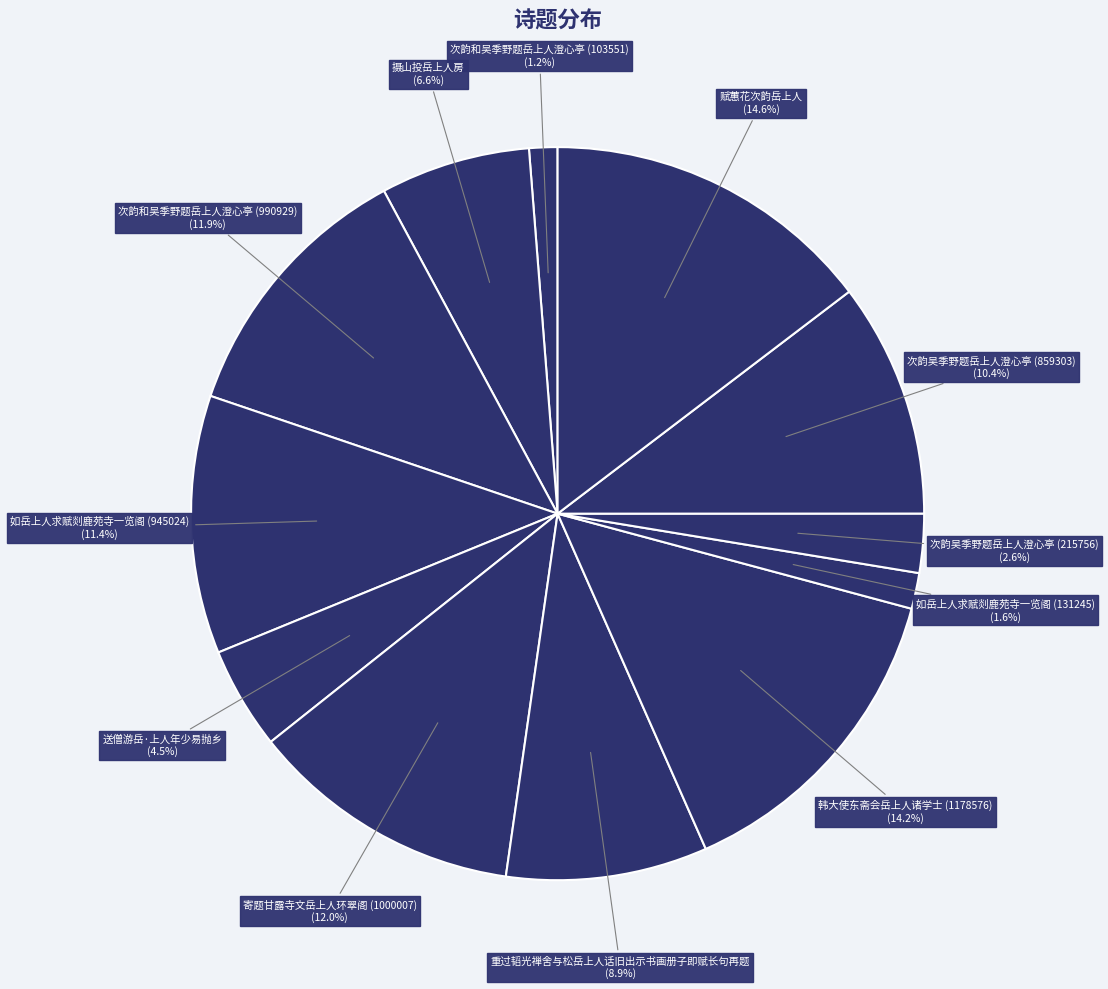

How many slices are in this pie chart?

12